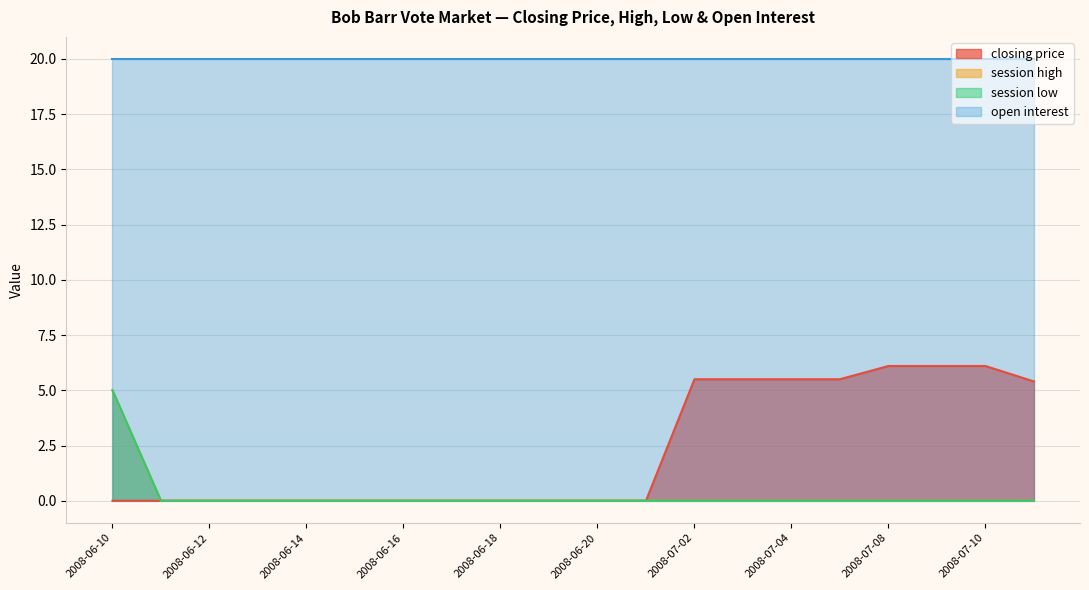

What is the sum of all closing price values?

45.7